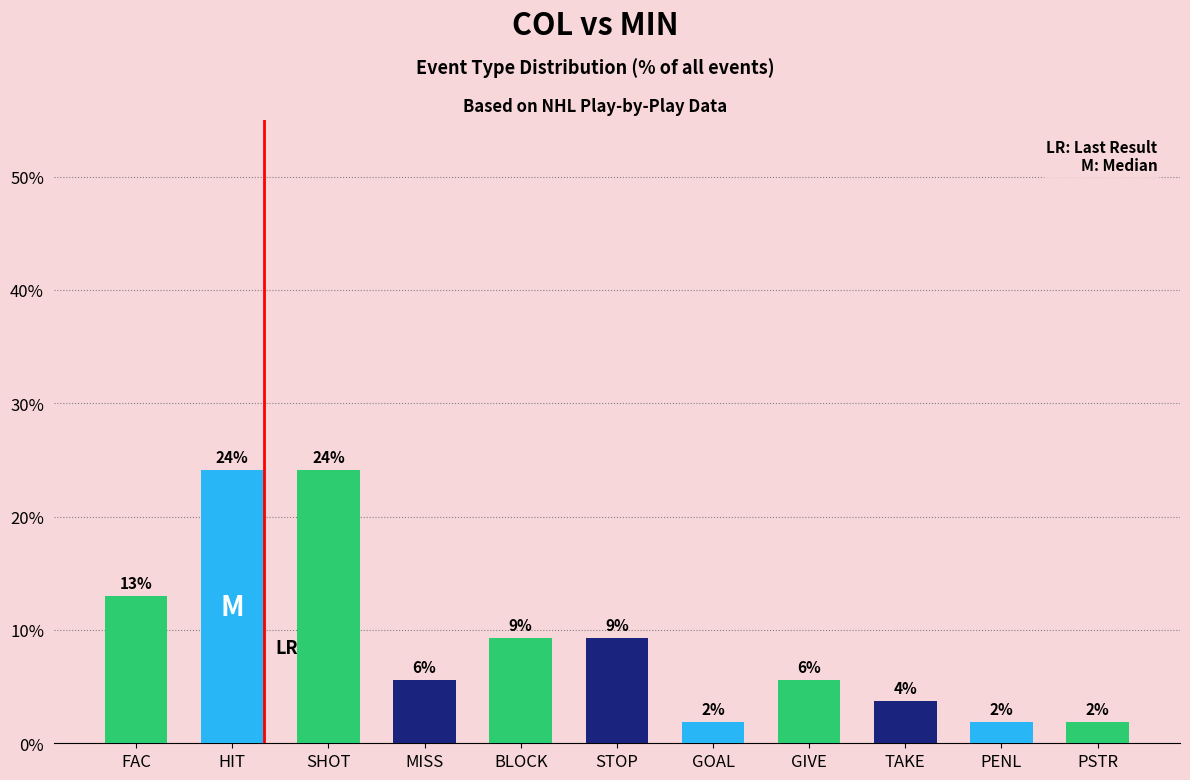

Are the bars horizontal?

No